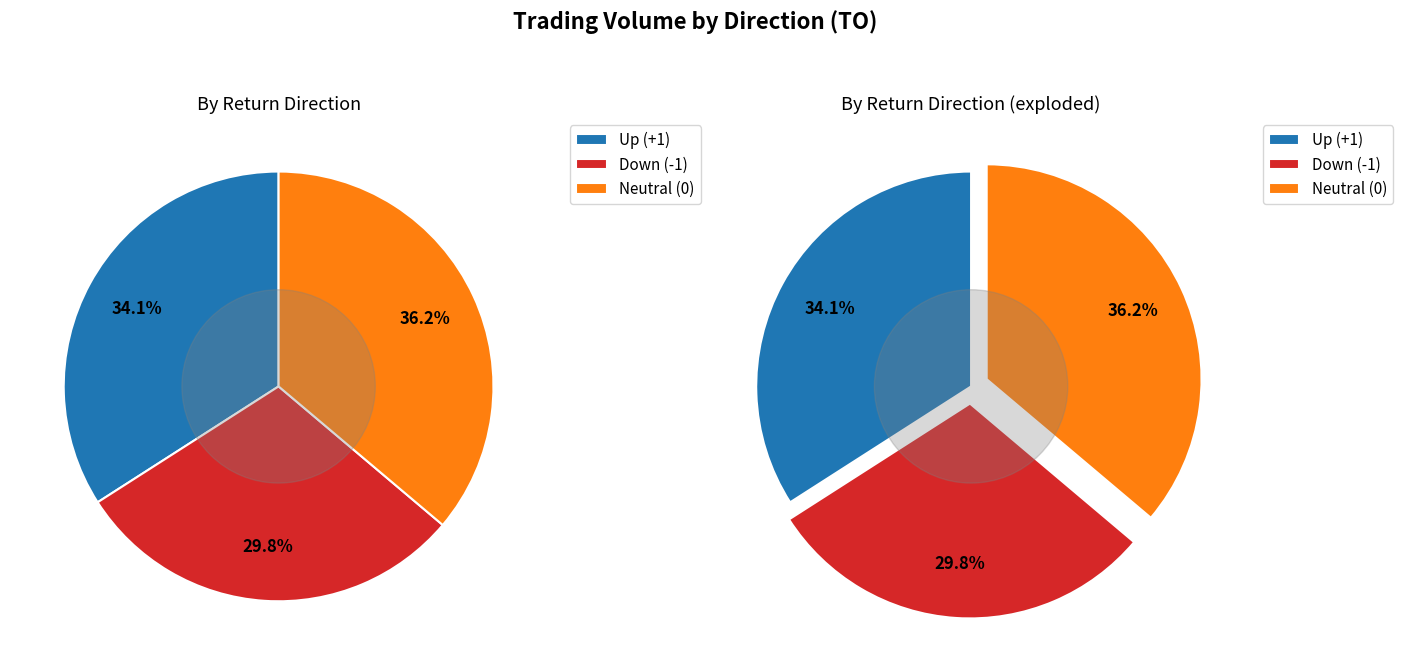

The 2017-07-07 slice represents 8% of the pie. True or false?

False